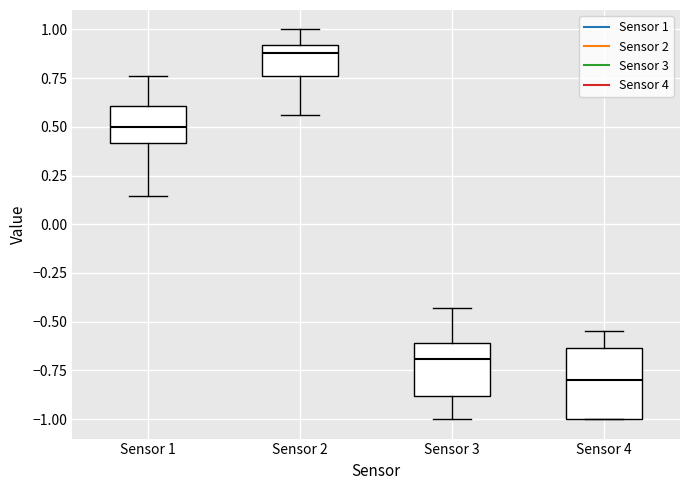

Reading left to right, transcribe this box plot: for each box, give where its median line is, the range the box spans, and where its two whiskers end, as read against the y-axis. The values are not printed on the chart, so give them approximately, as read against the axis.

Sensor 1: median 0.50, box 0.40 to 0.60, whiskers 0.15 to 0.75
Sensor 2: median 0.90 (just below the box's upper edge), box 0.75 to 0.90, whiskers 0.55 to 1.00
Sensor 3: median -0.70, box -0.90 to -0.60, whiskers -1.00 to -0.45
Sensor 4: median -0.80, box -1.00 to -0.65, whiskers -1.00 to -0.55